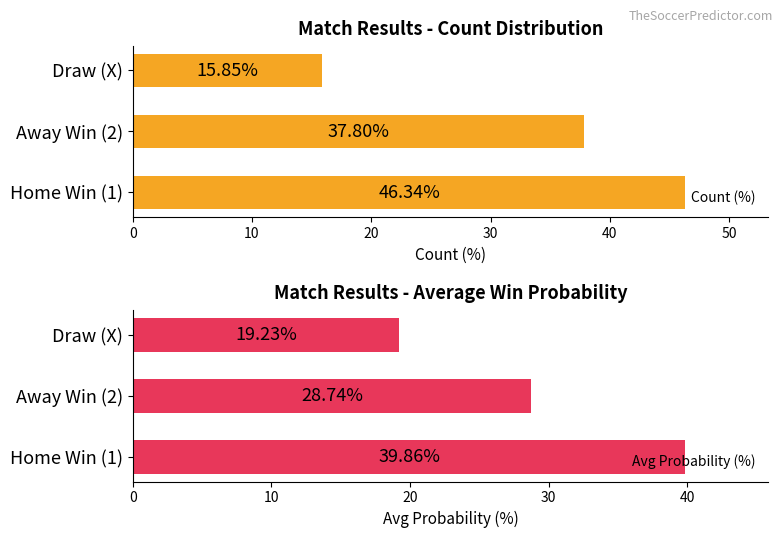

What is the sum of all Count (%) values?

100.0